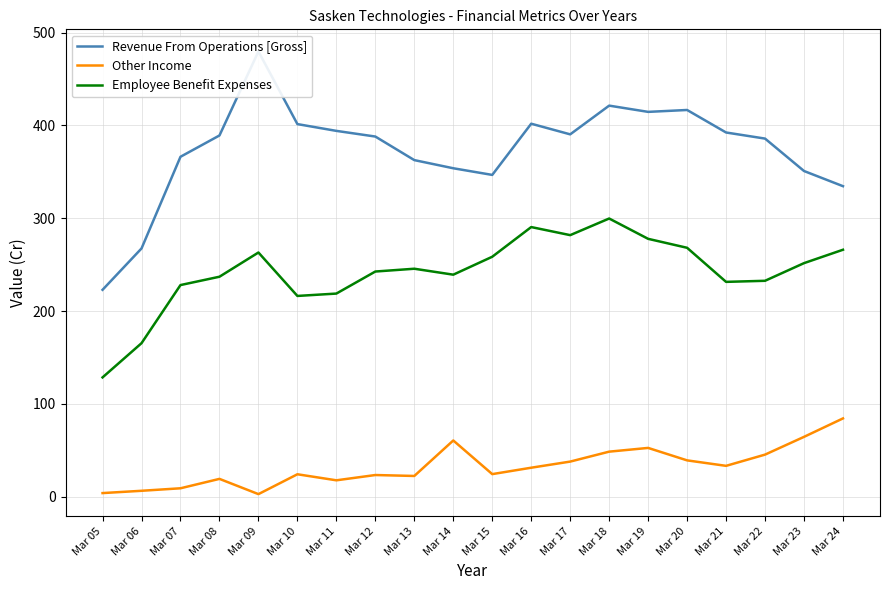

List the series in order of their peak value, highest first.

Revenue From Operations [Gross], Employee Benefit Expenses, Other Income